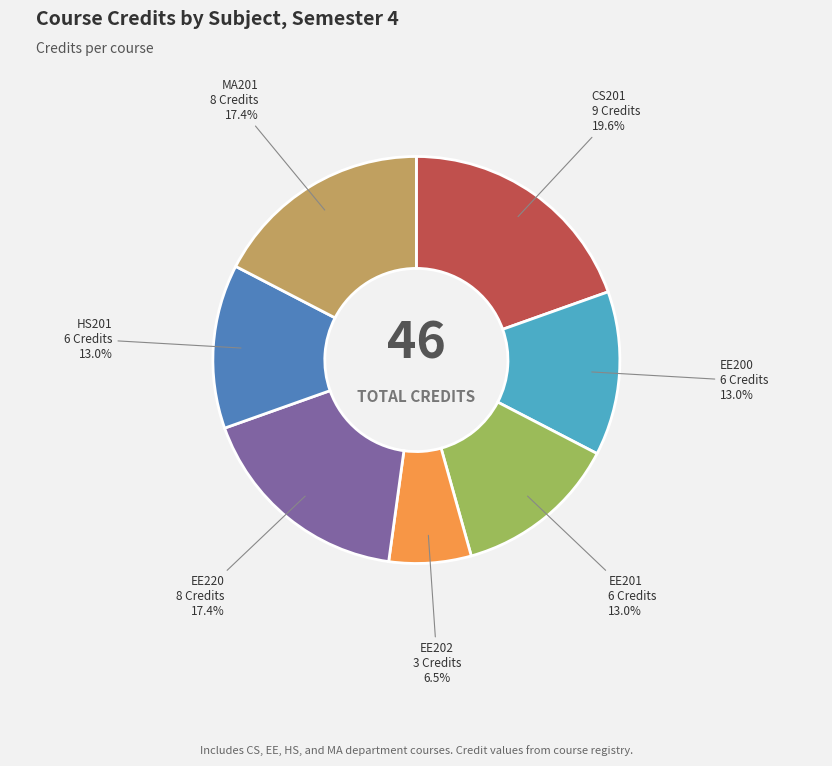

Which has a higher value, EE220 or EE202?

EE220